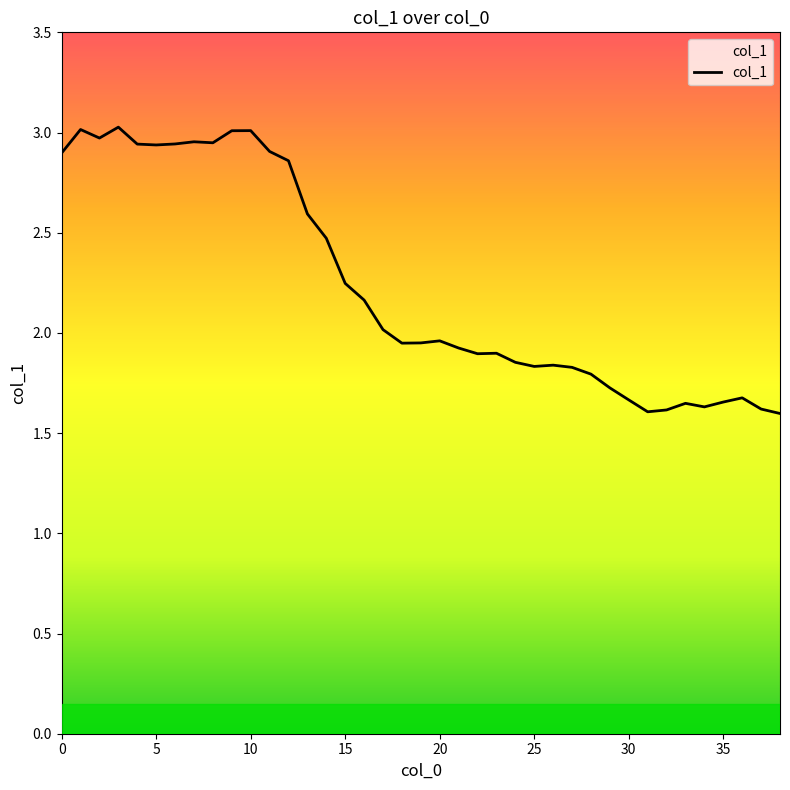

What is the sum of all values?

87.1